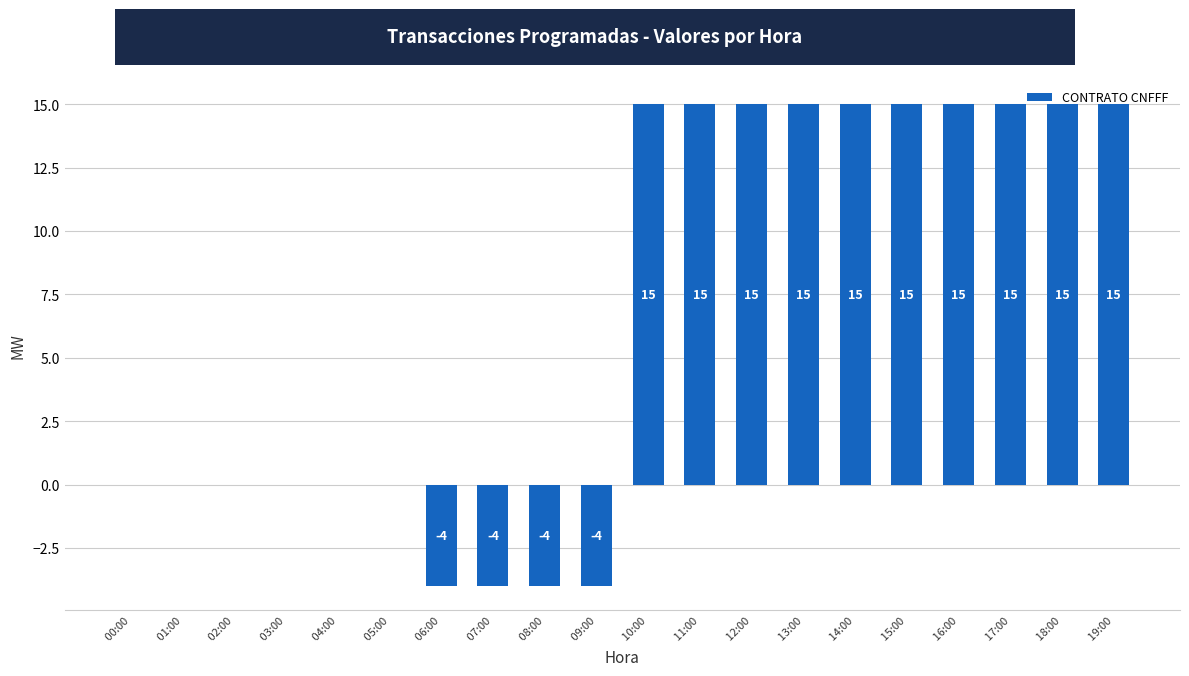

Reading left to right, list all the values displayed in this chart.

0	0	0	0	0	0	-4	-4	-4	-4	15	15	15	15	15	15	15	15	15	15